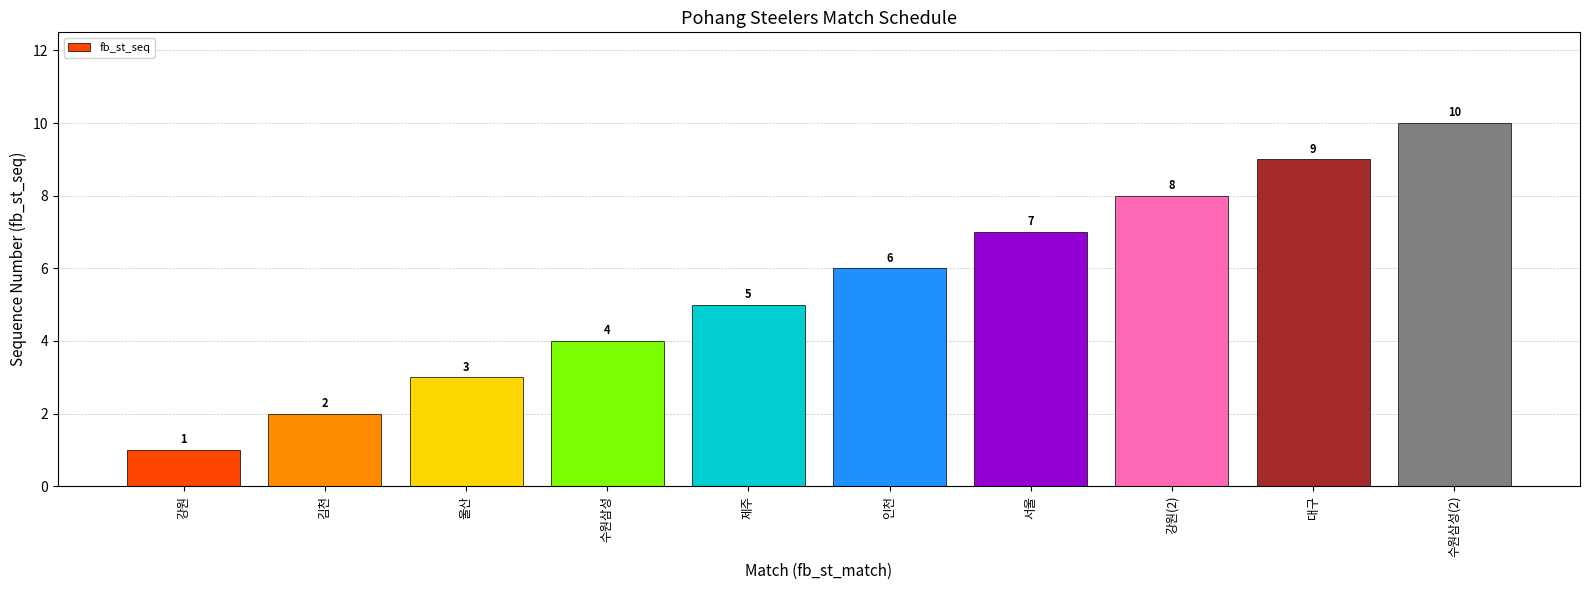

How many series are shown in this chart?

1